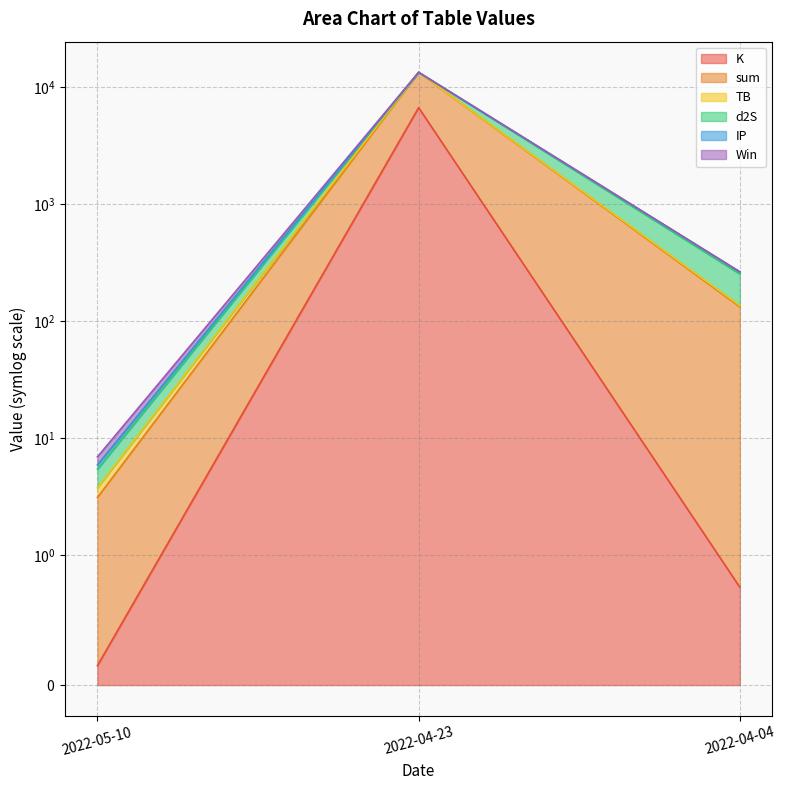

The value of K at 2022-04-23 is 6708.0. True or false?

True